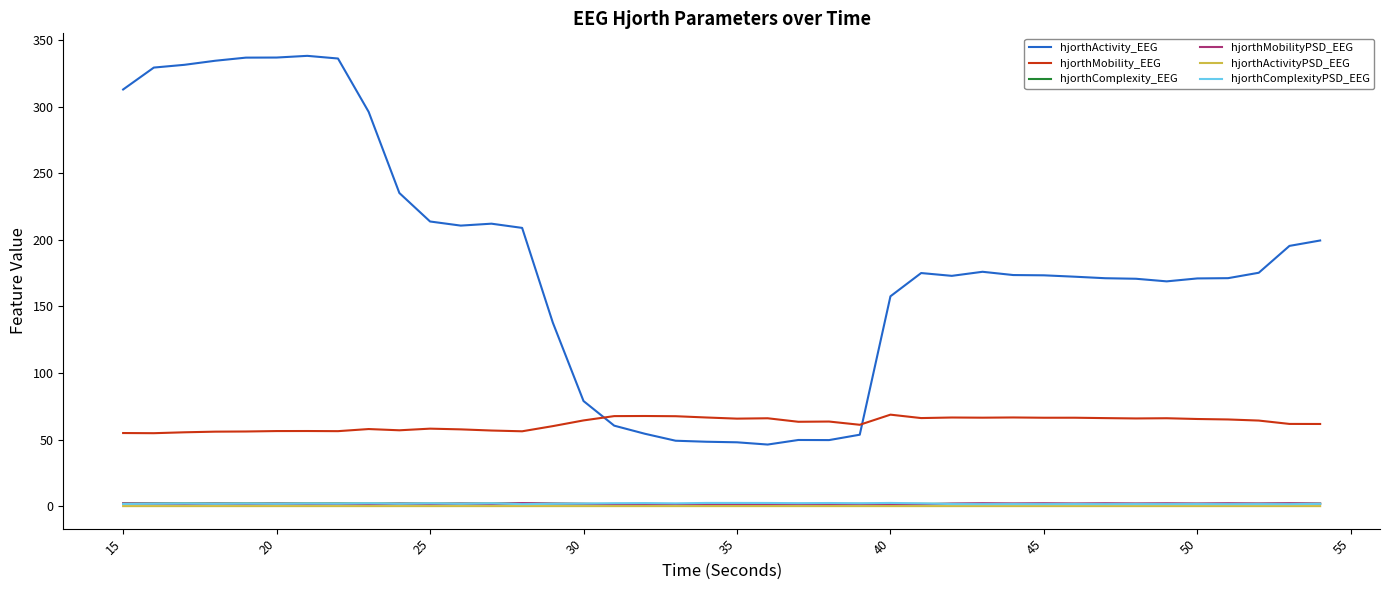

In hjorthActivityPSD_EEG, how many points are lower than both neighbors (excluding endpoints)?

16